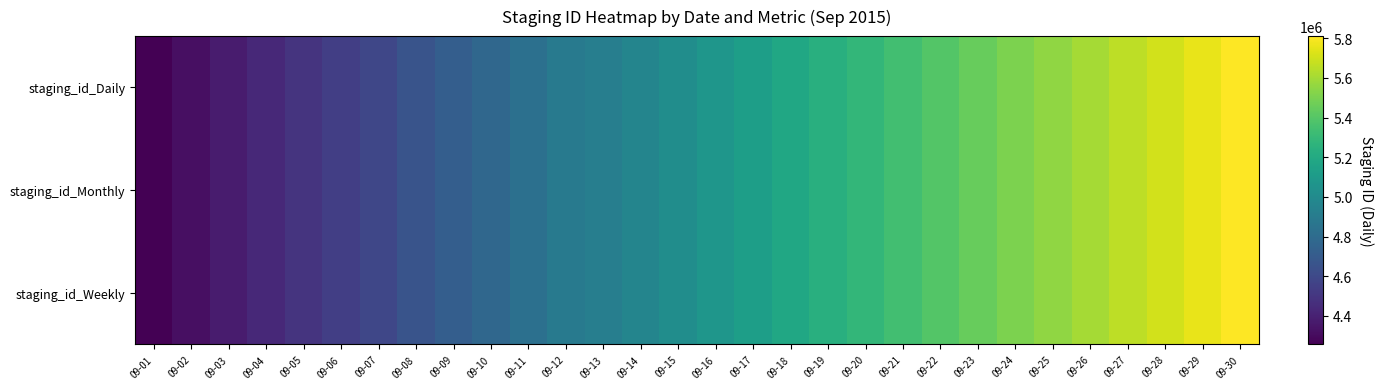

How many series are shown in this chart?

3